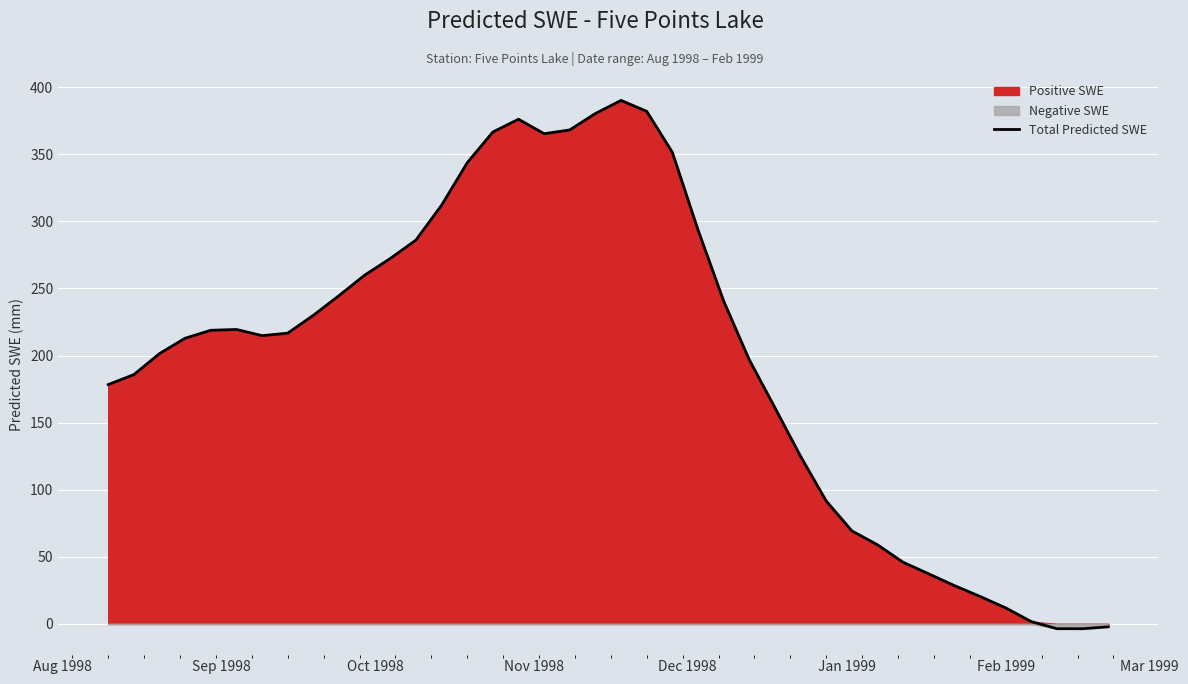

What is the maximum value for Total Predicted SWE?

390.0